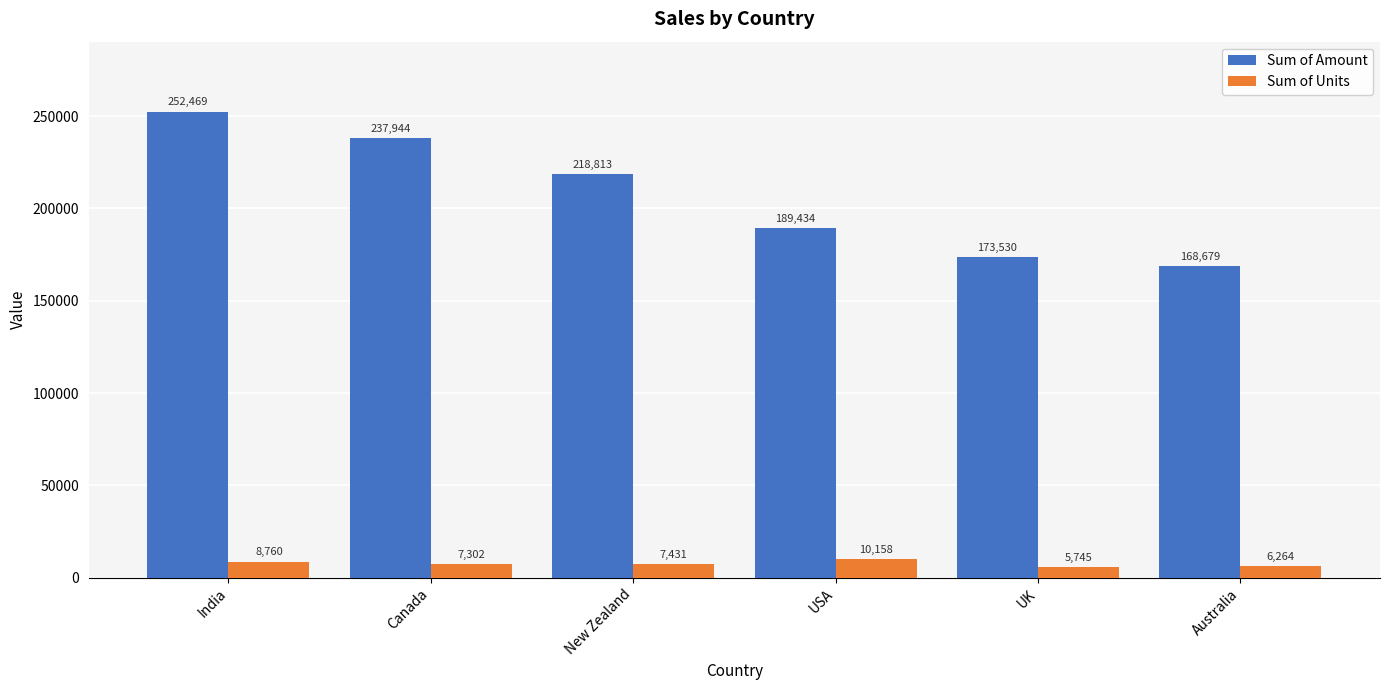

What is the value of the Sum of Units bar at the 5th from the left?

5745